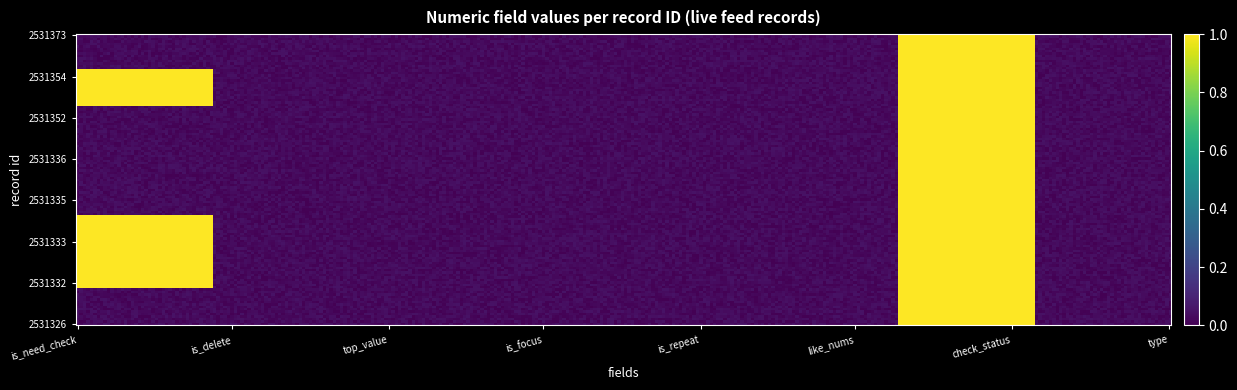

At is_focus, list the series in order from smallest to largest.

2531373, 2531354, 2531352, 2531336, 2531335, 2531333, 2531332, 2531326